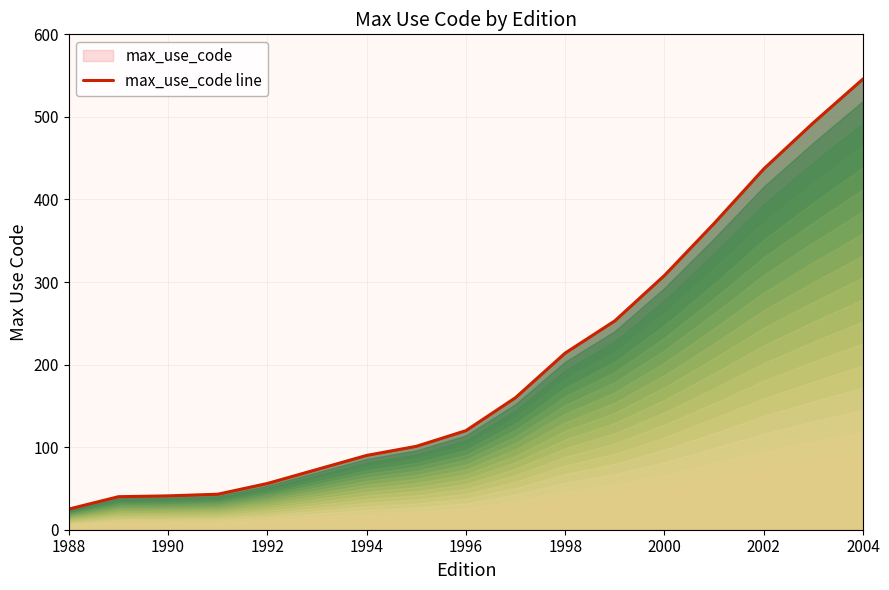

The value at 1994 is 90. True or false?

True